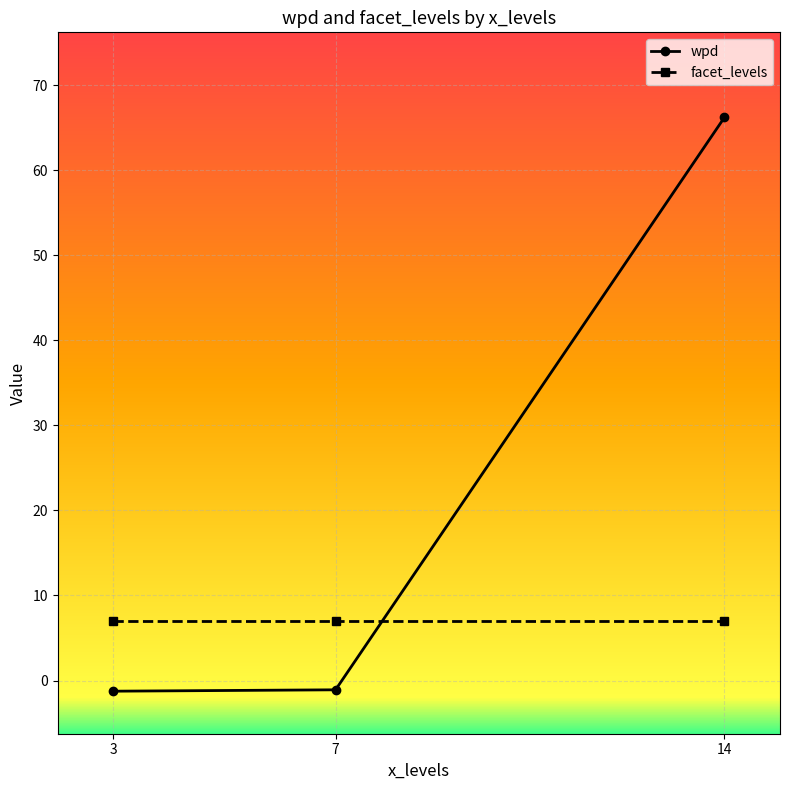

How many lines are shown in the chart?

2